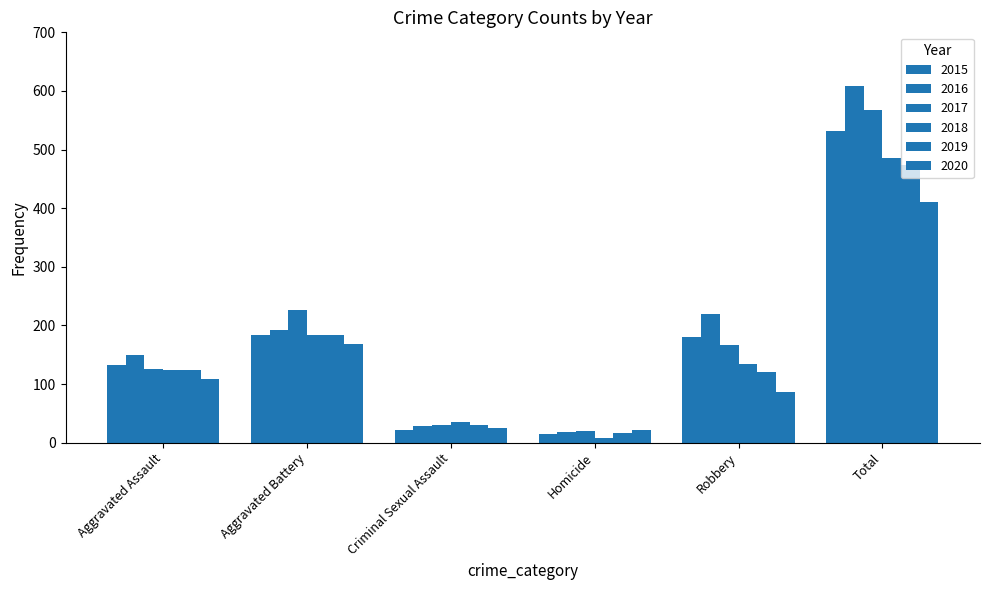

Are the bars horizontal?

No